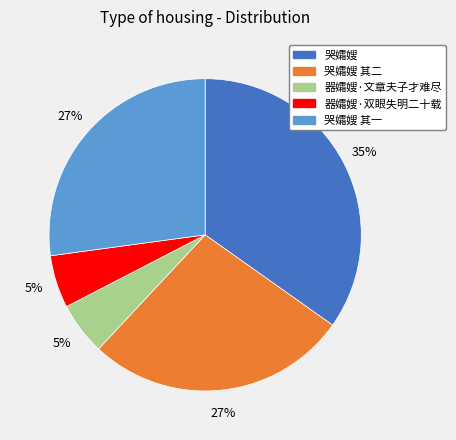

Is there any slice that represents more than half of the pie?

No